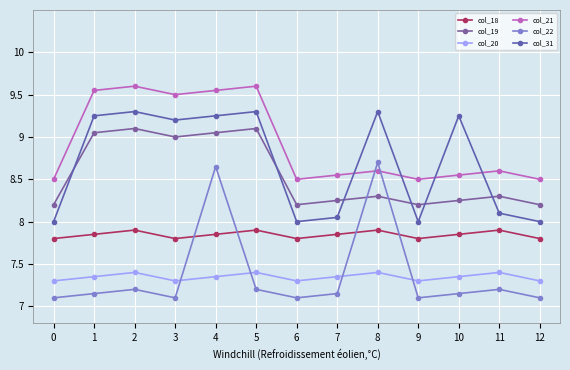

What is the total value across all series at 11?

47.5